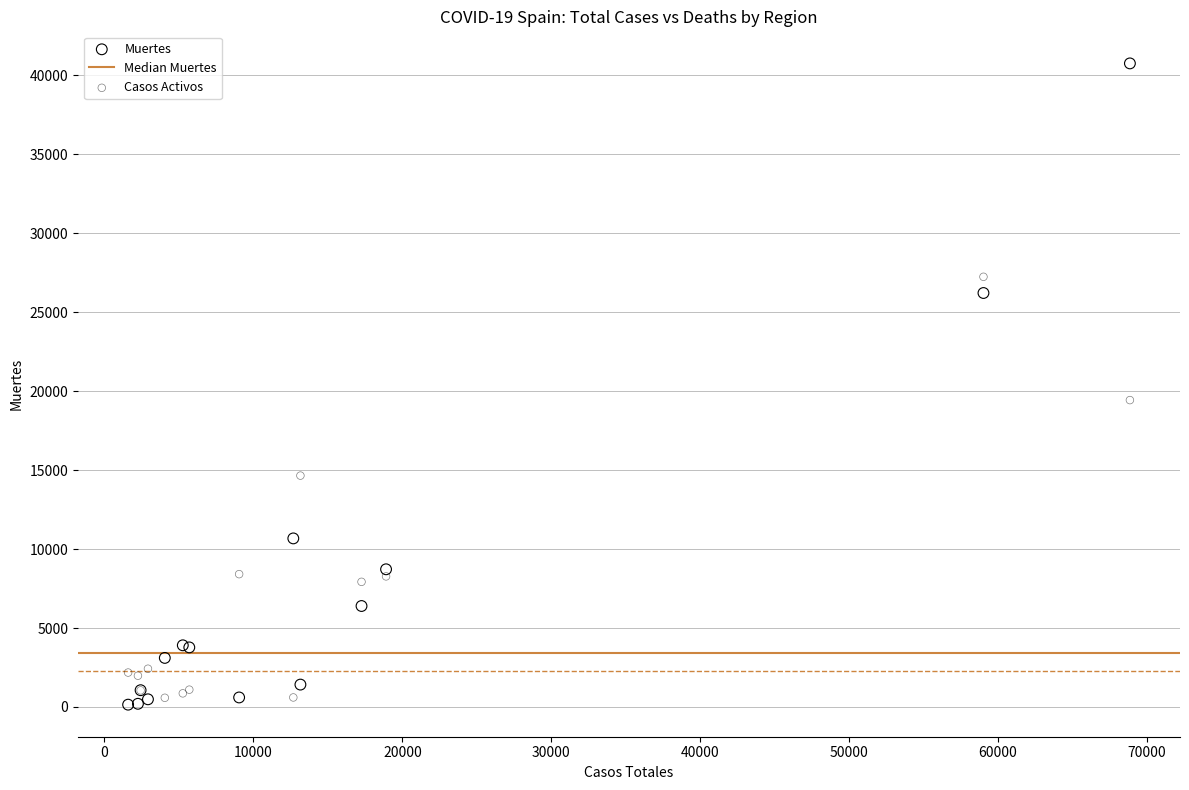

Which series reaches the minimum Y coordinate?

Muertes